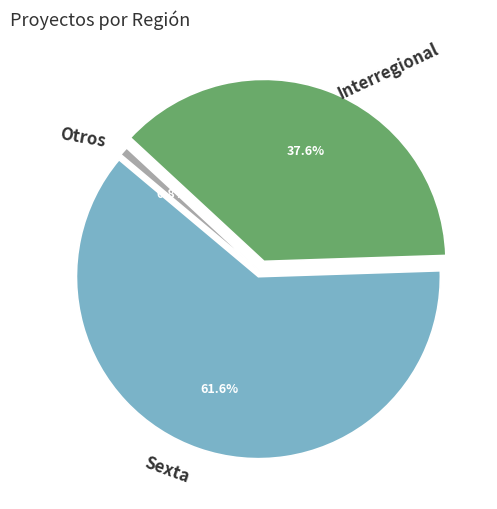

Which category has the biggest portion of the pie?

Sexta